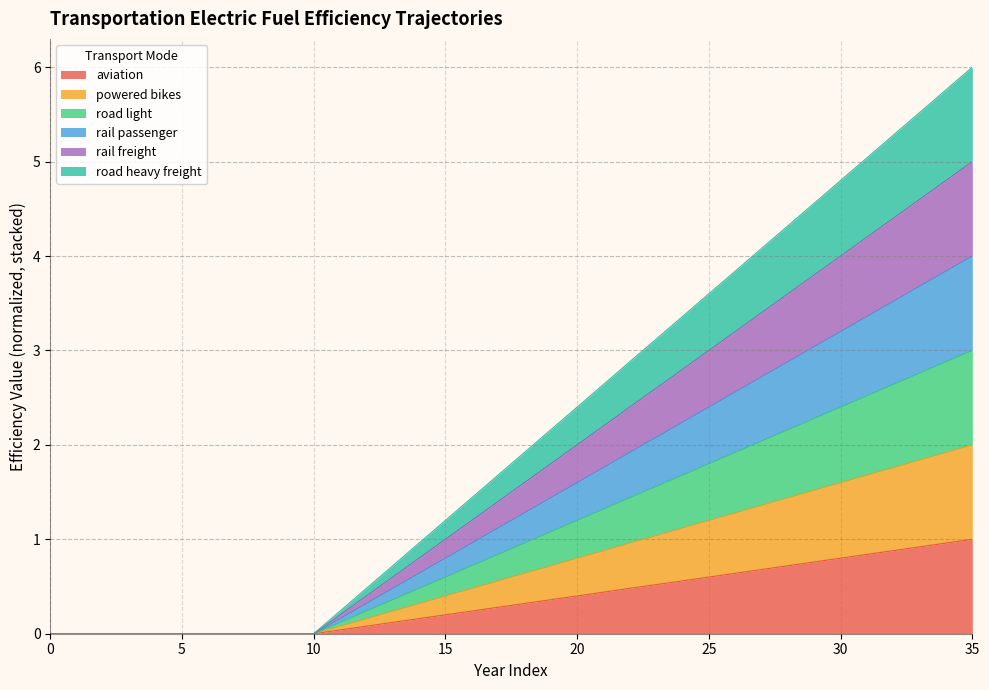

Does the chart have visible grid lines?

Yes